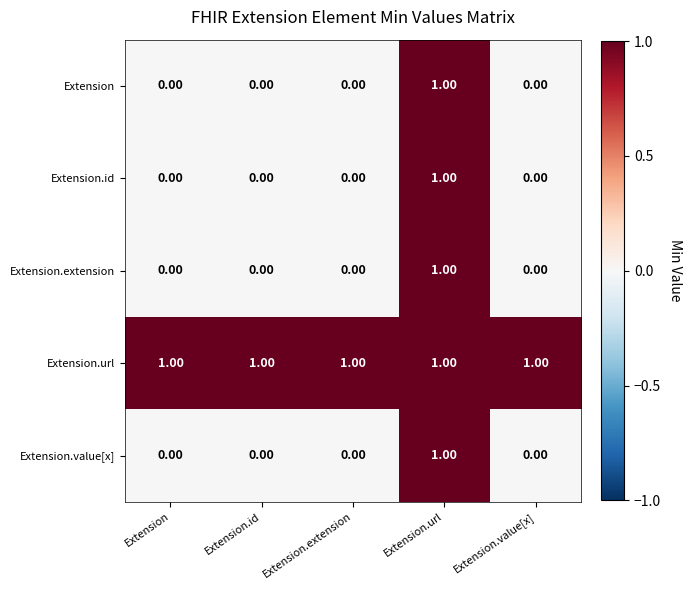

At which category is the sum across all series the highest?

Extension.url